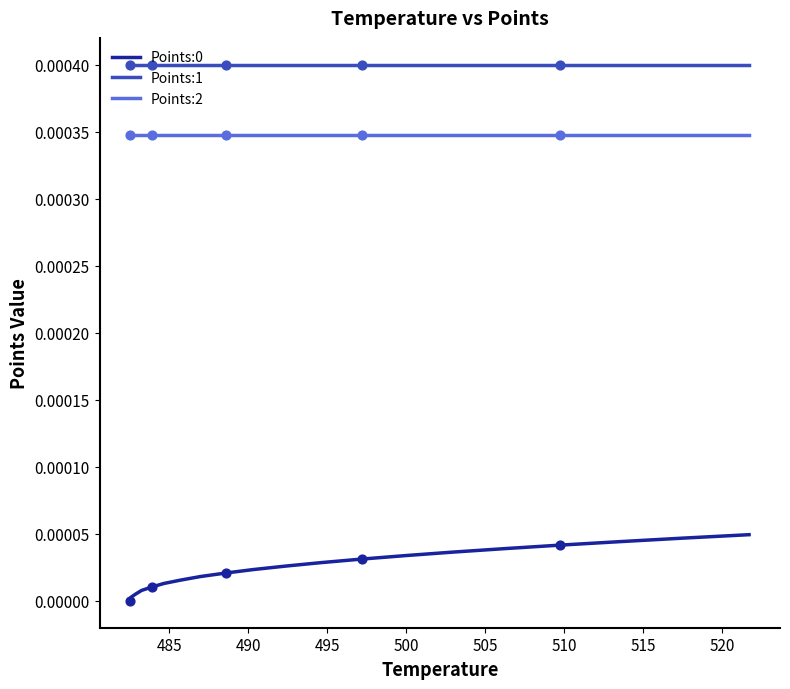

True or false: Points:0 and Points:2 cross at least once.

False